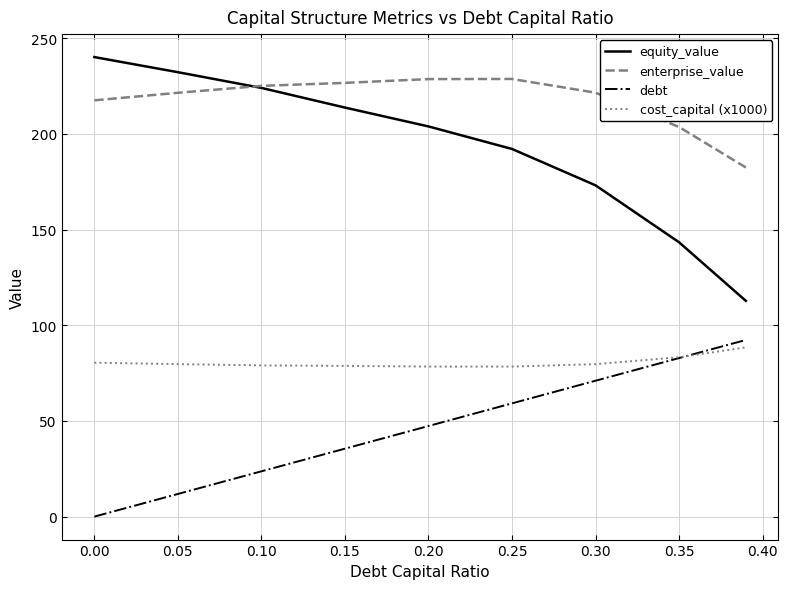

True or false: enterprise_value and cost_capital (x1000) cross at least once.

False